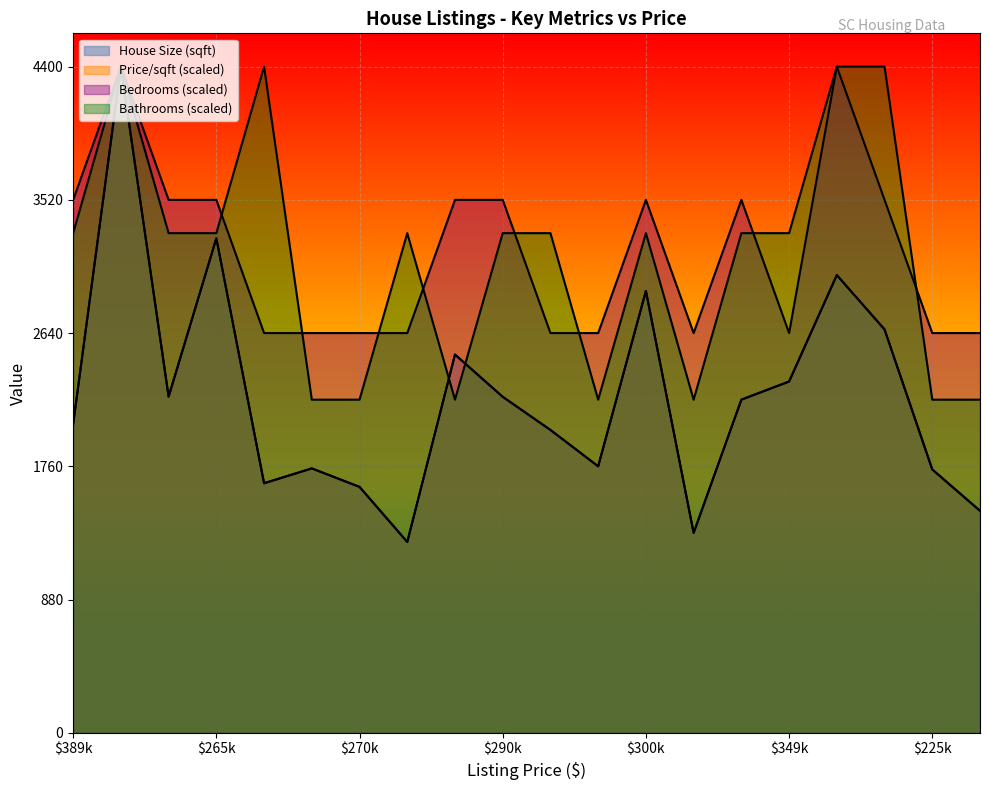

What is the label of the 14th point from the right?

$270k